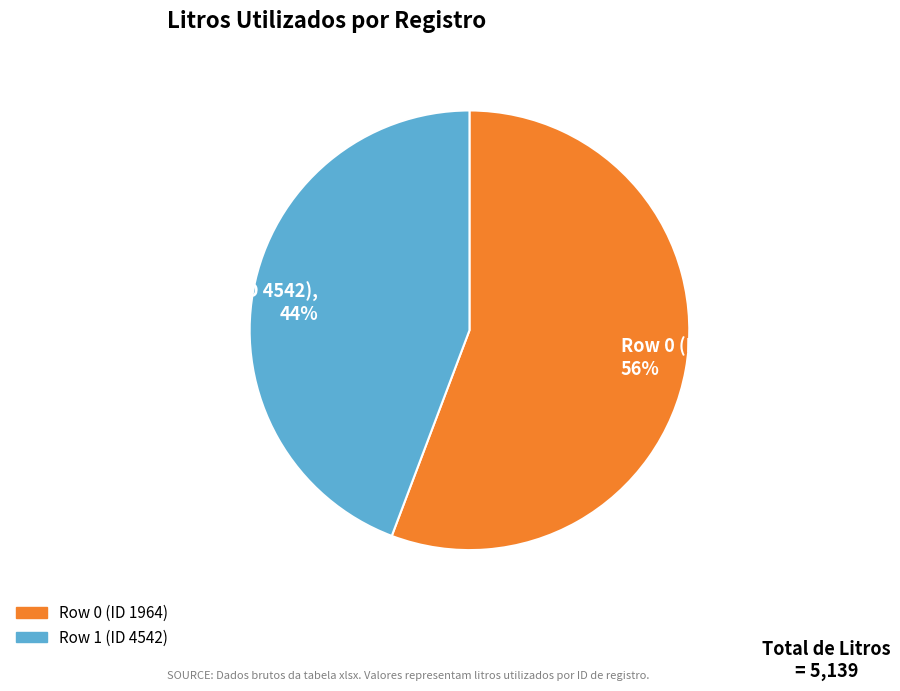

To the nearest percent, what is the difference between the Row 1 (ID 4542) and Row 0 (ID 1964) slice percentages?

12%